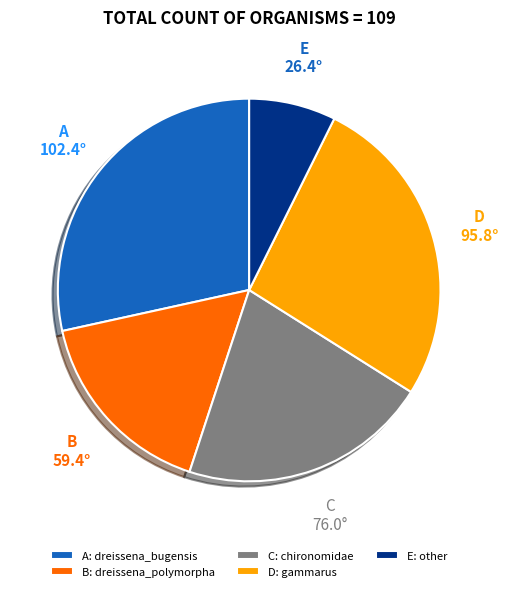

Which category has the biggest portion of the pie?

A: dreissena_bugensis